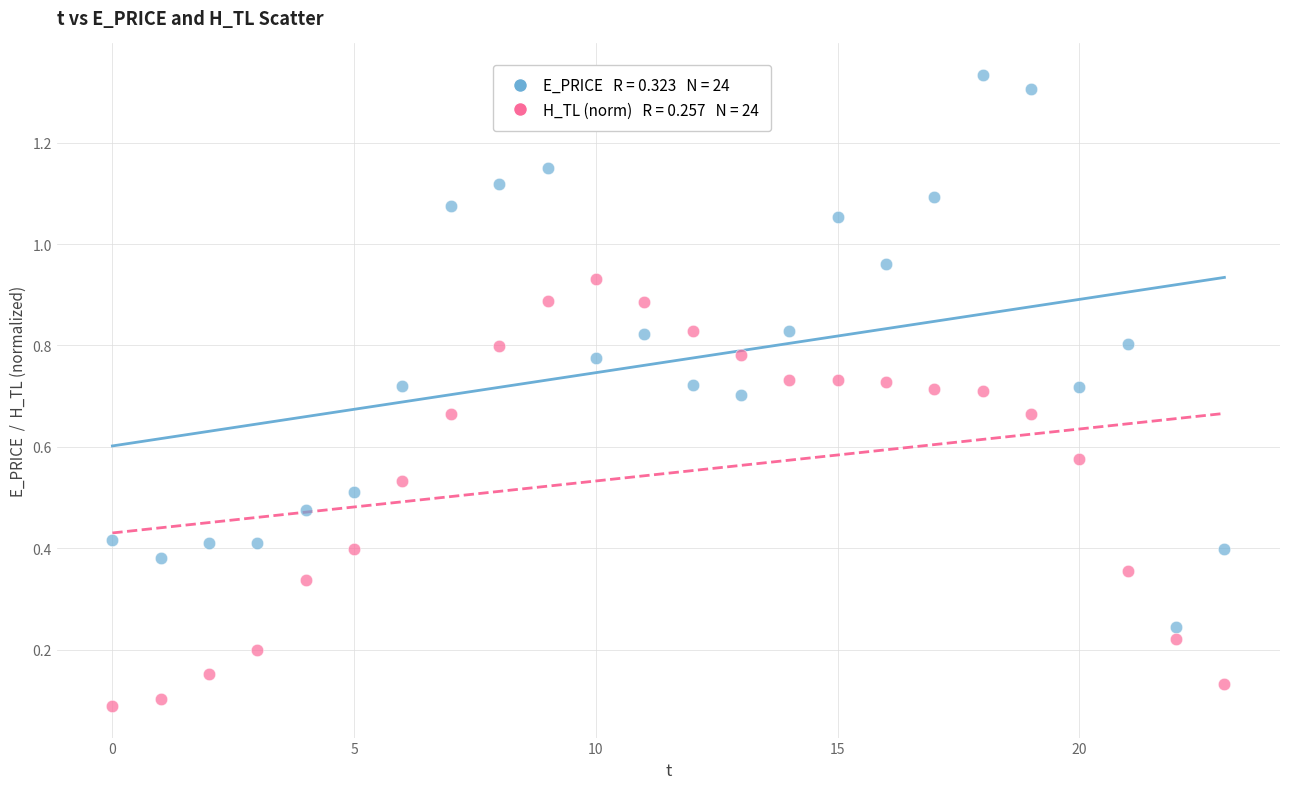

Across all data points, what is the range of Y values (max minus min)?

1.2